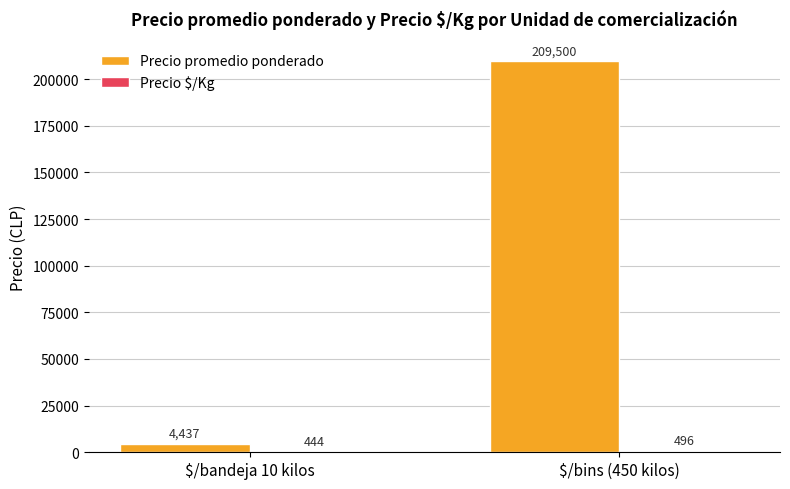

Which series has the largest total across all categories?

Precio promedio ponderado